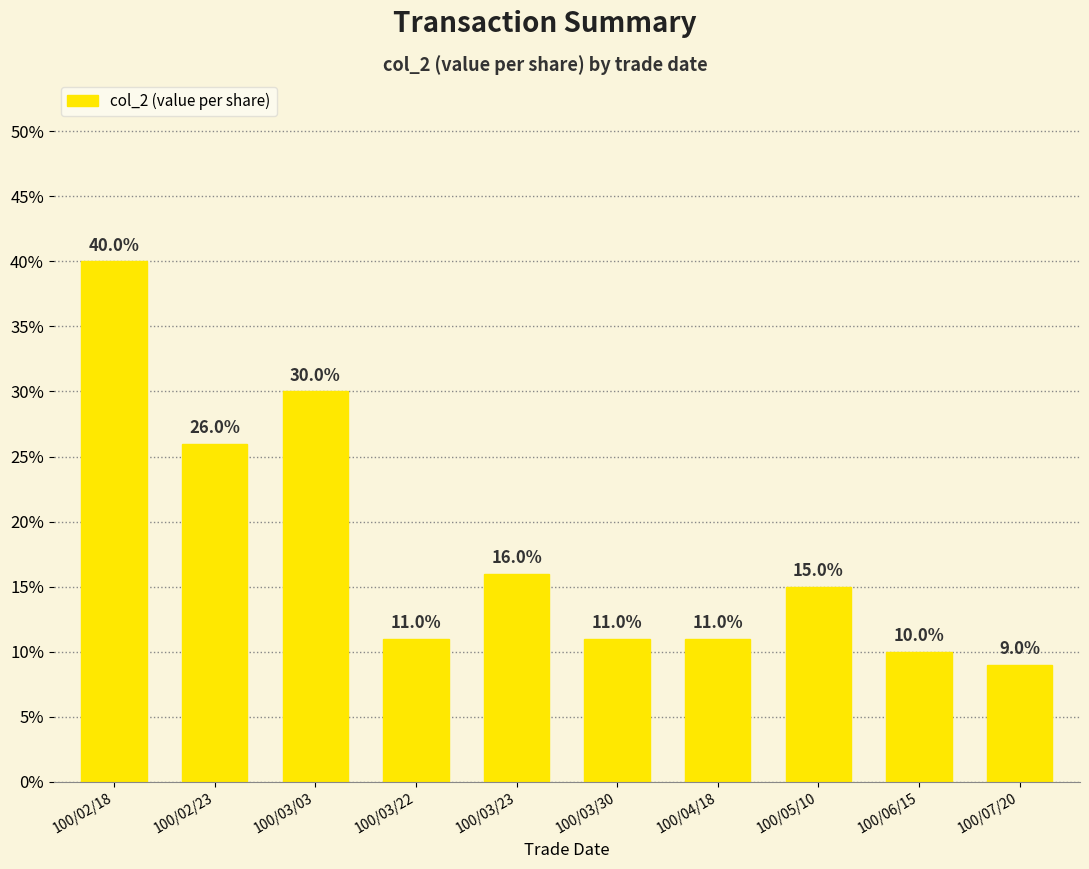

How many values are between 0 and 1?

10